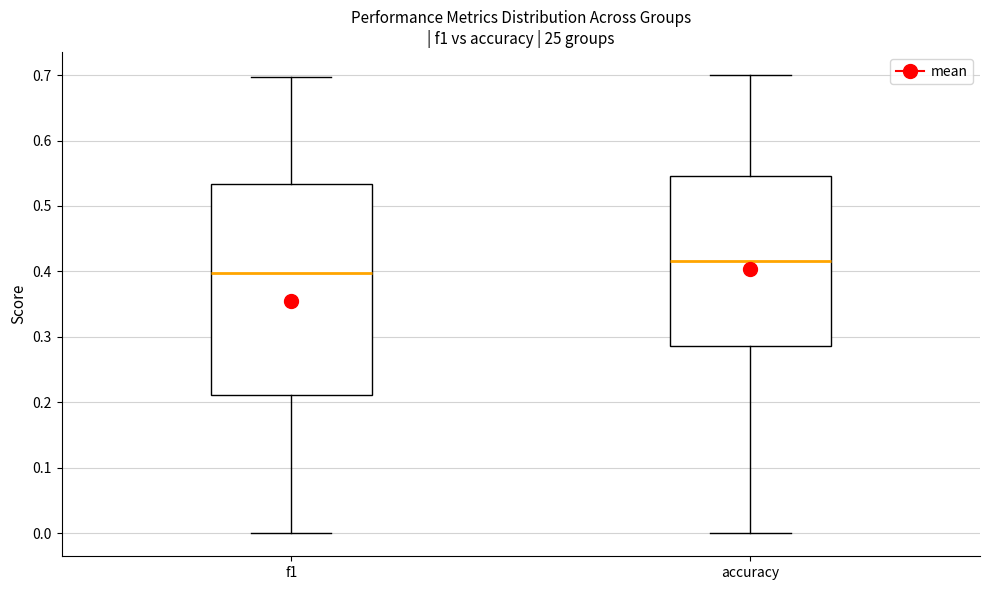

Which box's median line is the highest?

accuracy